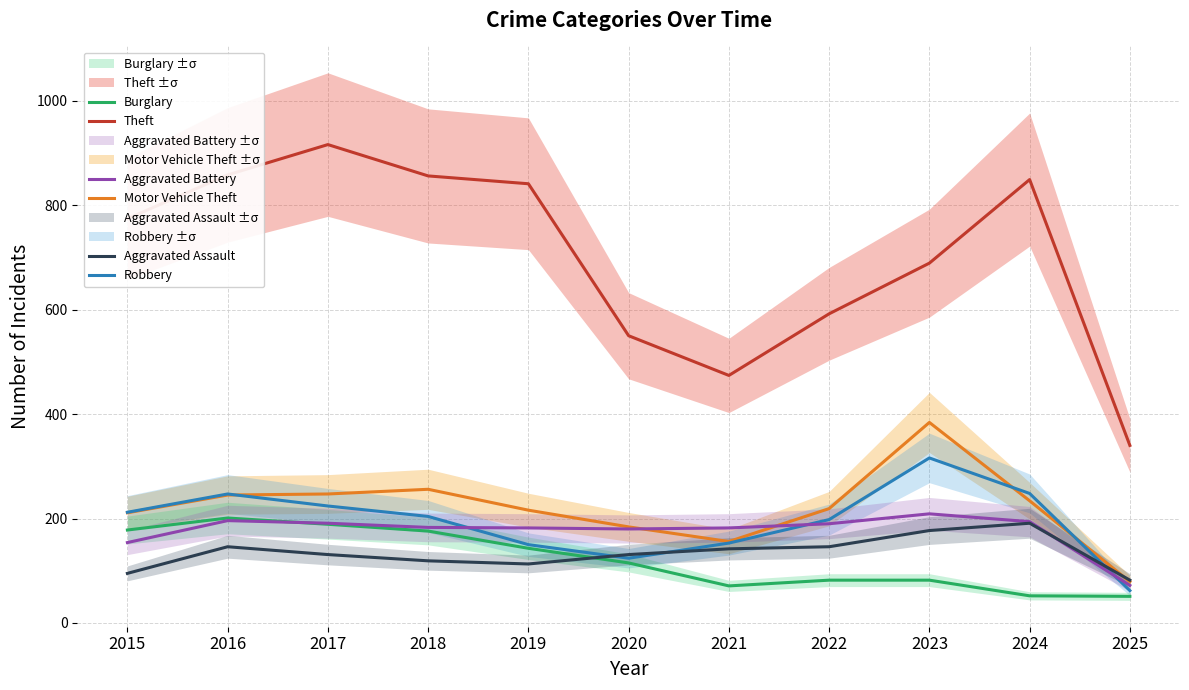

Rank the series by their maximum value, from lowest to highest.

Aggravated Assault, Burglary, Aggravated Battery, Robbery, Motor Vehicle Theft, Theft